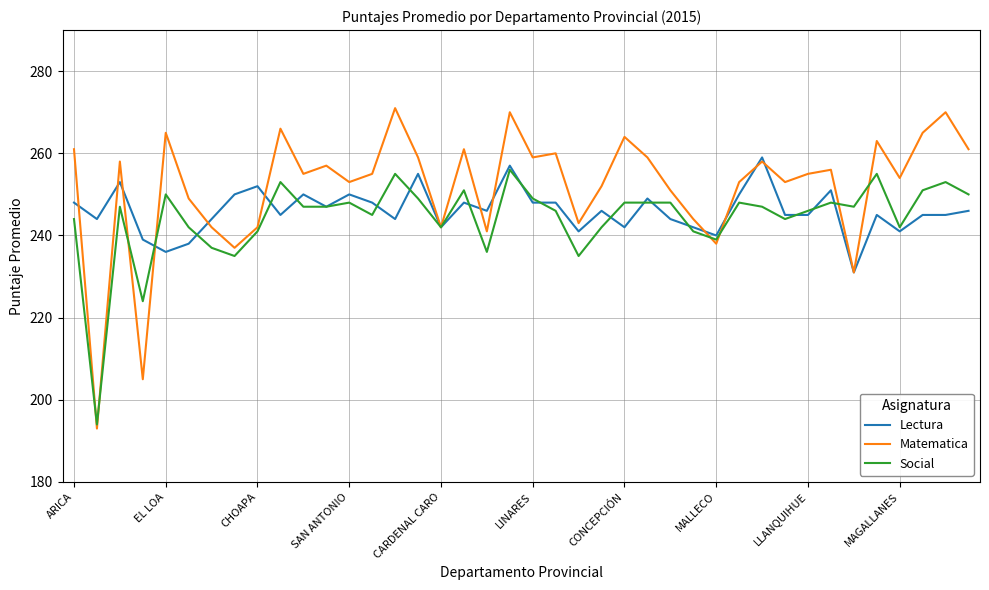

List the series in order of their peak value, lowest first.

Social, Lectura, Matematica